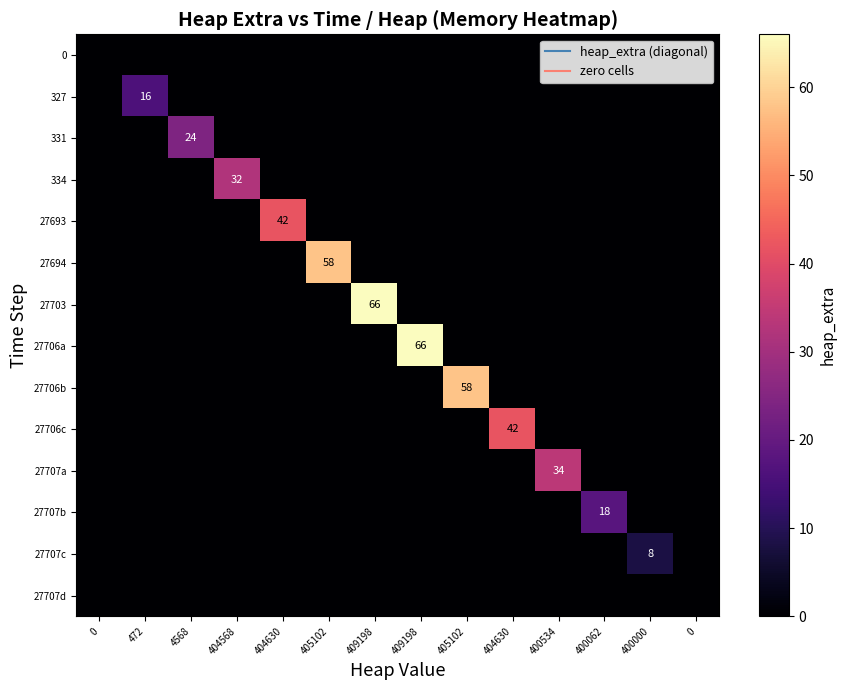

List the labels in order of 27703 value, largest first.

409198, 0, 472, 4568, 404568, 404630, 405102, 409198, 405102, 404630, 400534, 400062, 400000, 0